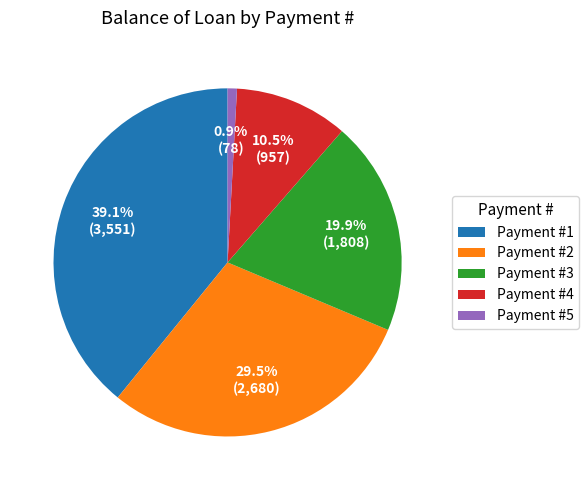

Which category has the biggest portion of the pie?

Payment #1